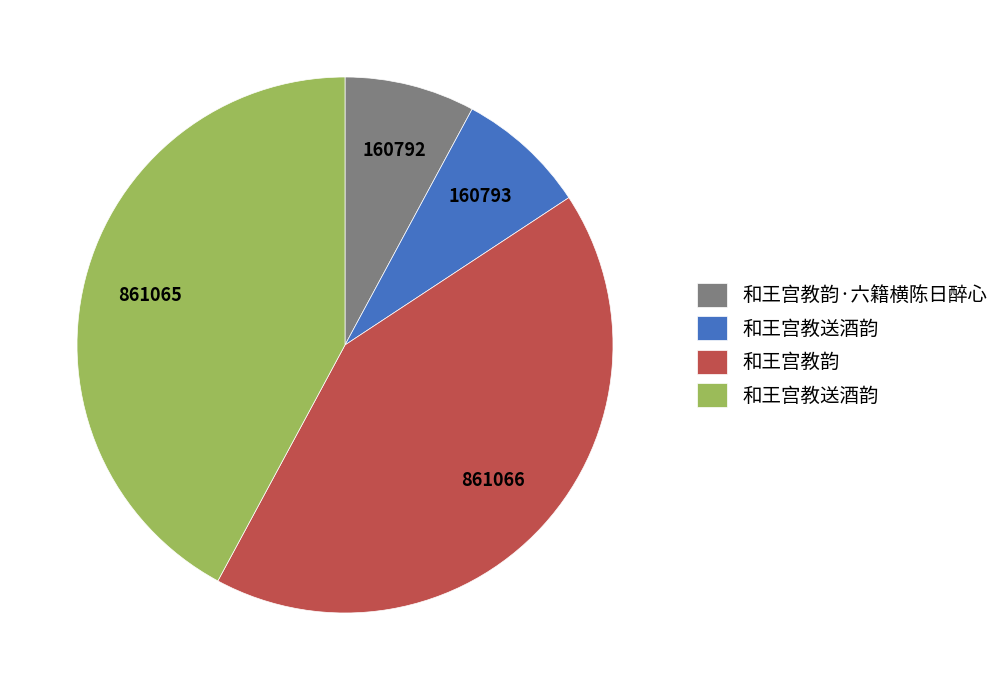

Is there a majority slice in this chart?

No